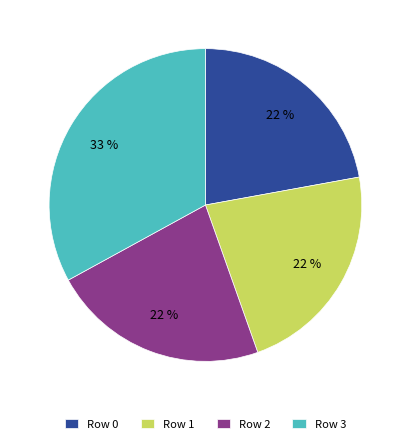

Approximately how many times larger is the value at Row 1 compared to Row 3?

0.7